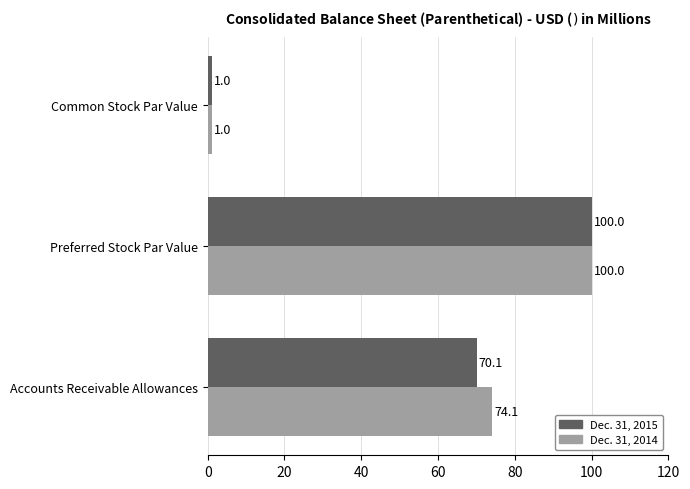

The value of Dec. 31, 2015 at Preferred Stock Par Value is 100.0. True or false?

True